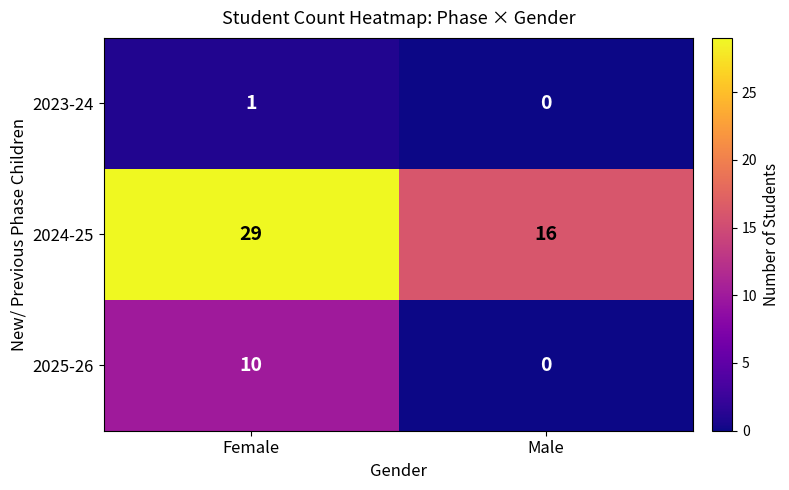

Is it true that 2024-25 equals 8 at Male?

False